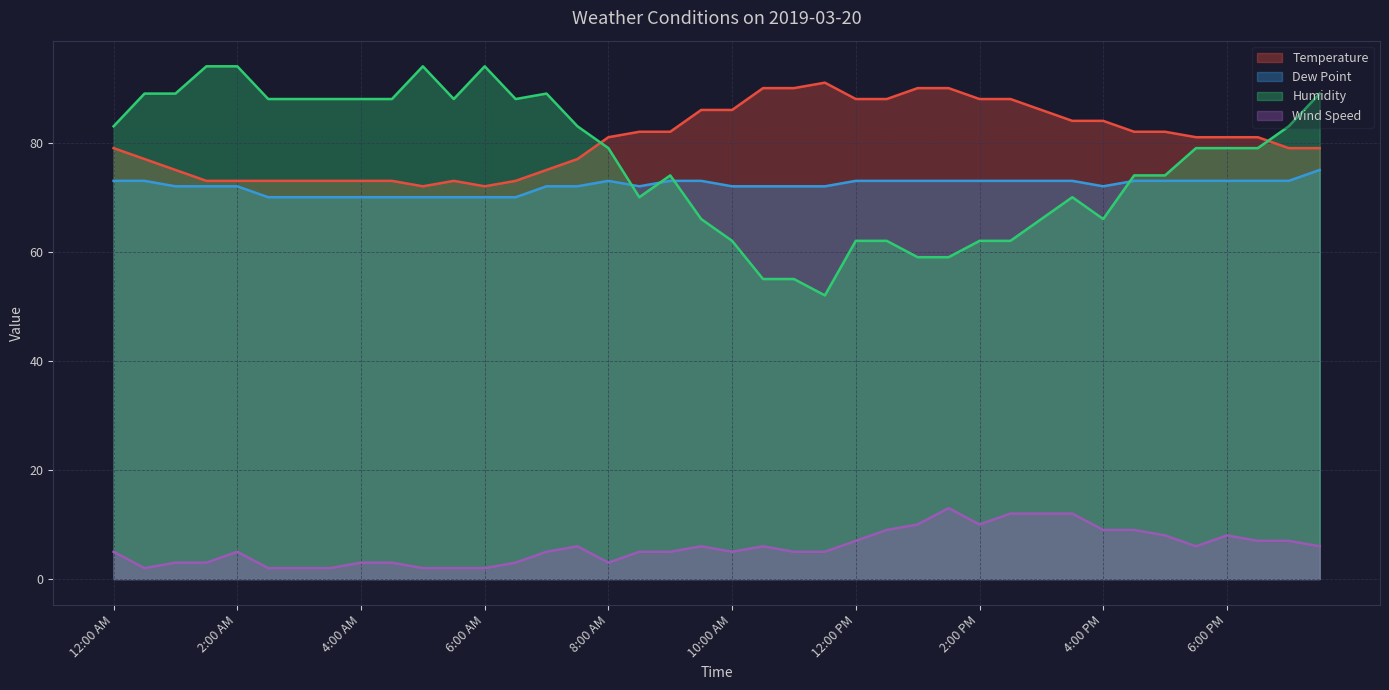

What are all the series names shown in the legend?

Temperature, Dew Point, Humidity, Wind Speed